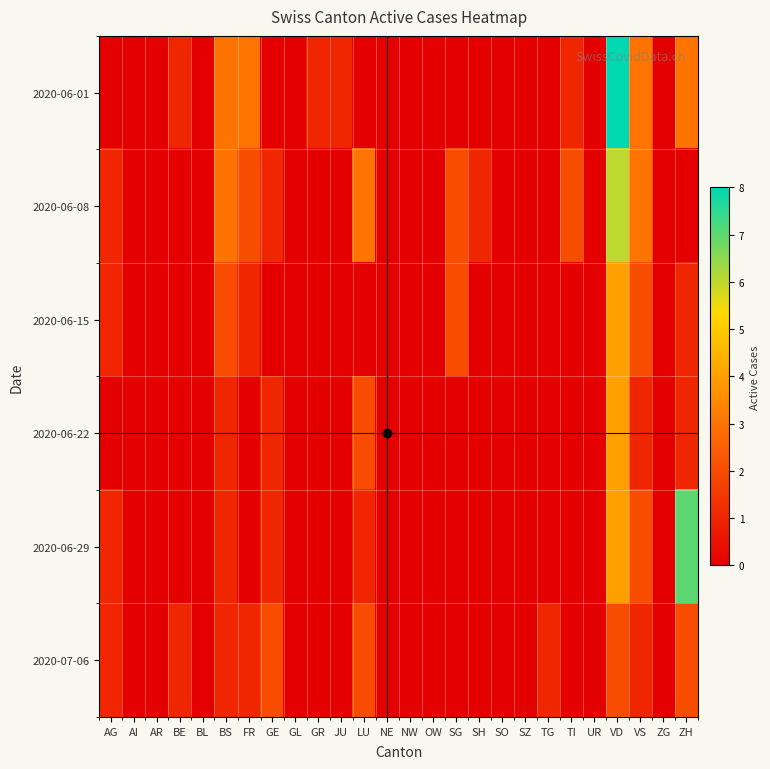

Reading left to right, what are all the values shown in this chart?

2020-06-01: AG=0	AI=0	AR=0	BE=1	BL=0	BS=3	FR=3	GE=0	GL=0	GR=1	JU=1	LU=0	NE=0	NW=0	OW=0	SG=0	SH=0	SO=0	SZ=0	TG=0	TI=1	UR=0	VD=8	VS=3	ZG=0	ZH=3
2020-06-08: AG=1	AI=0	AR=0	BE=0	BL=0	BS=3	FR=2	GE=1	GL=0	GR=0	JU=0	LU=3	NE=0	NW=0	OW=0	SG=2	SH=1	SO=0	SZ=0	TG=0	TI=2	UR=0	VD=6	VS=3	ZG=0	ZH=0
2020-06-15: AG=1	AI=0	AR=0	BE=0	BL=0	BS=2	FR=1	GE=0	GL=0	GR=0	JU=0	LU=0	NE=0	NW=0	OW=0	SG=2	SH=0	SO=0	SZ=0	TG=0	TI=0	UR=0	VD=4	VS=2	ZG=0	ZH=1
2020-06-22: AG=0	AI=0	AR=0	BE=0	BL=0	BS=1	FR=0	GE=1	GL=0	GR=0	JU=0	LU=2	NE=0	NW=0	OW=0	SG=0	SH=0	SO=0	SZ=0	TG=0	TI=0	UR=0	VD=4	VS=1	ZG=0	ZH=1
2020-06-29: AG=1	AI=0	AR=0	BE=0	BL=0	BS=1	FR=0	GE=1	GL=0	GR=0	JU=0	LU=1	NE=0	NW=0	OW=0	SG=0	SH=0	SO=0	SZ=0	TG=0	TI=0	UR=0	VD=4	VS=2	ZG=0	ZH=7
2020-07-06: AG=1	AI=0	AR=0	BE=1	BL=0	BS=1	FR=1	GE=2	GL=0	GR=0	JU=0	LU=2	NE=0	NW=0	OW=0	SG=0	SH=0	SO=0	SZ=0	TG=1	TI=0	UR=0	VD=2	VS=1	ZG=0	ZH=2